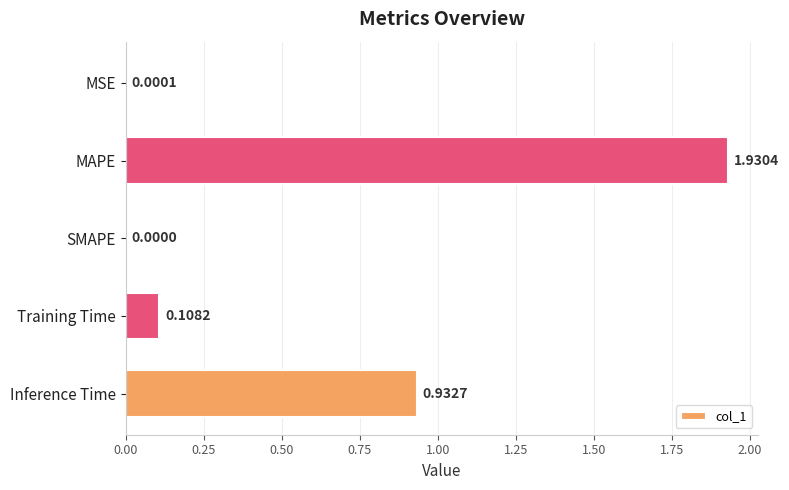

What is the sum of all values?

3.0